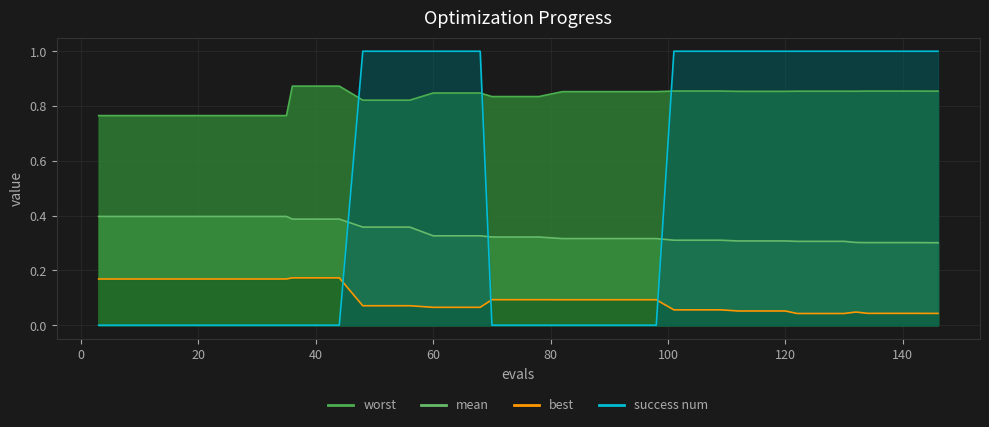

Does the chart have visible grid lines?

Yes